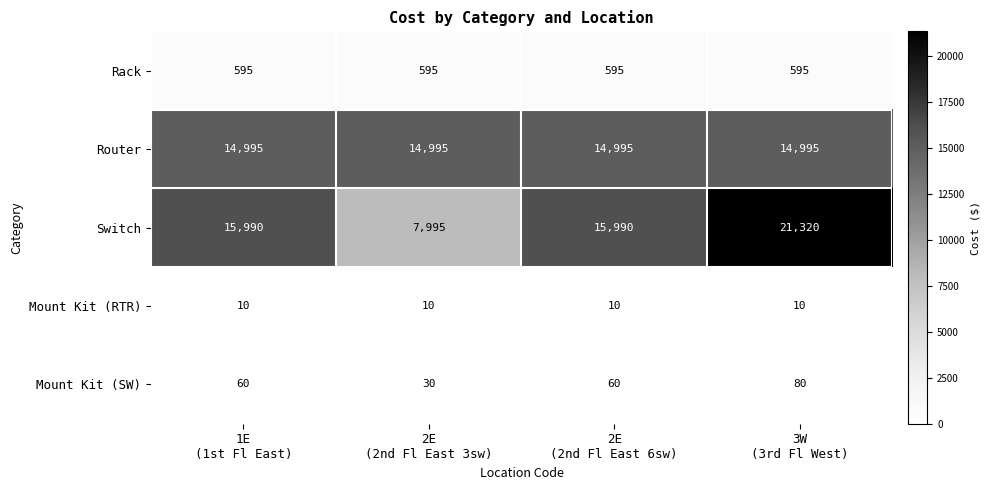

What is the minimum value shown in the chart?

10